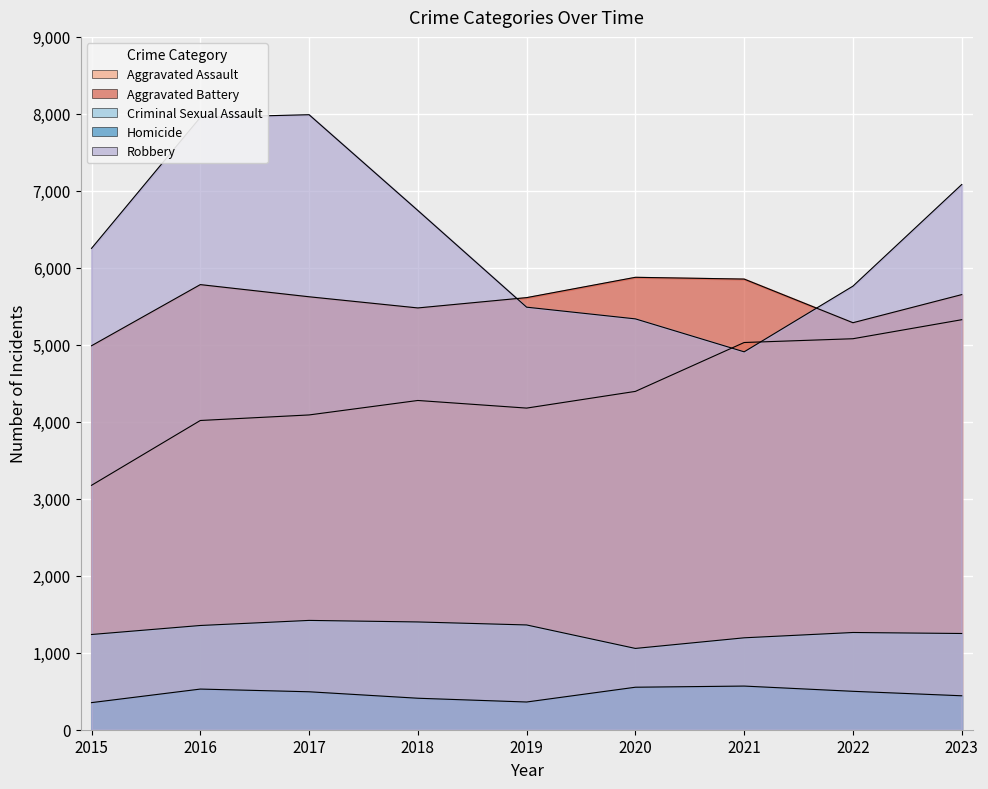

What is the average value of the Robbery series?

6391